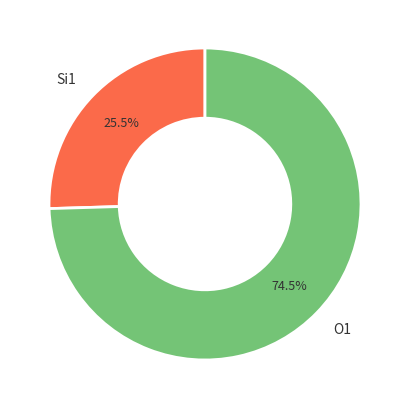

Which has a higher value, Si1 or O1?

O1